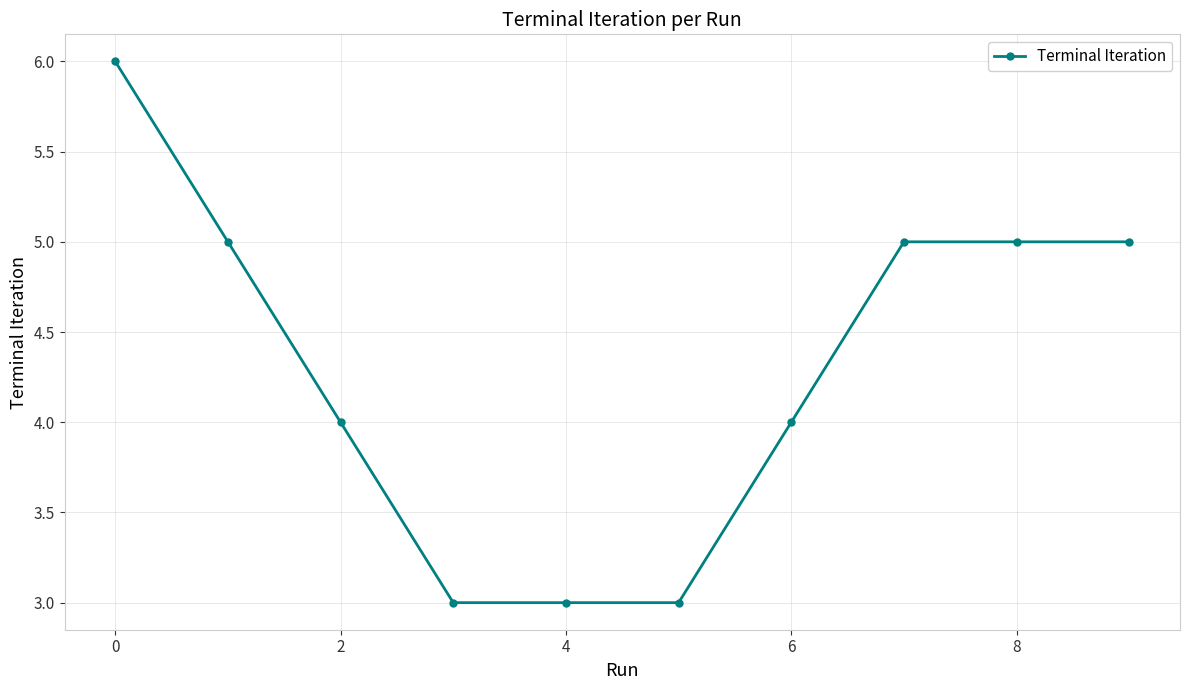

Does the chart display data point markers on the line(s)?

Yes